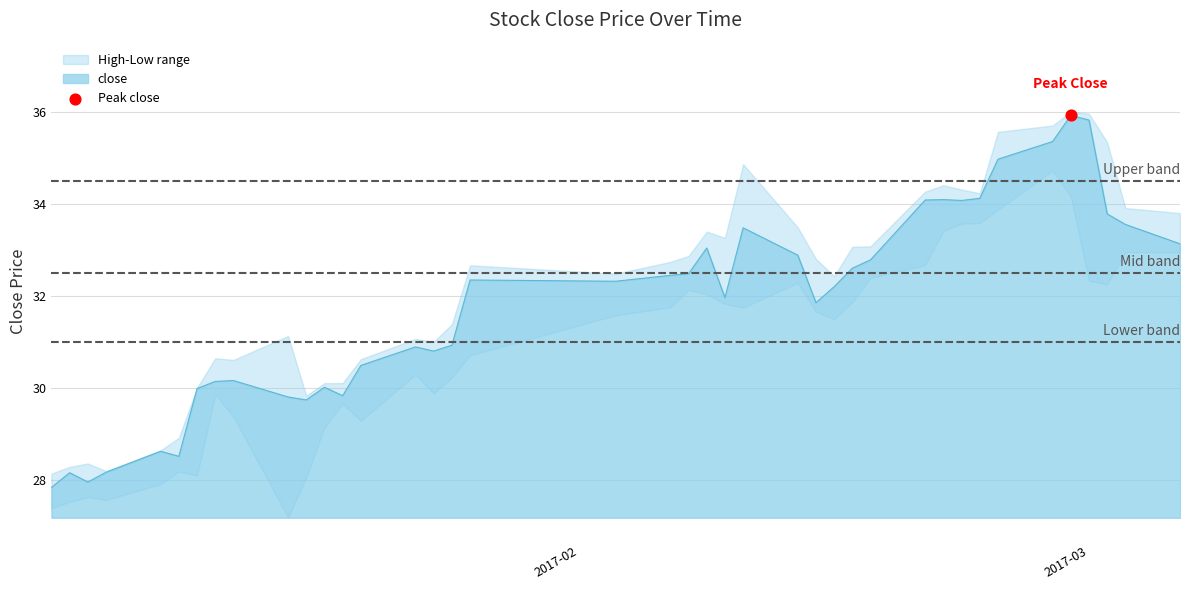

Which series has the largest total across all categories?

high